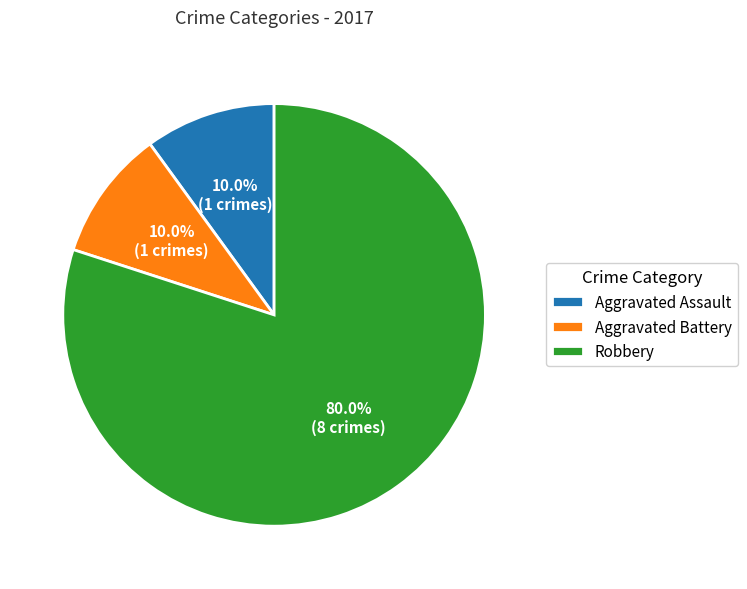

Which category accounts for the majority?

Robbery